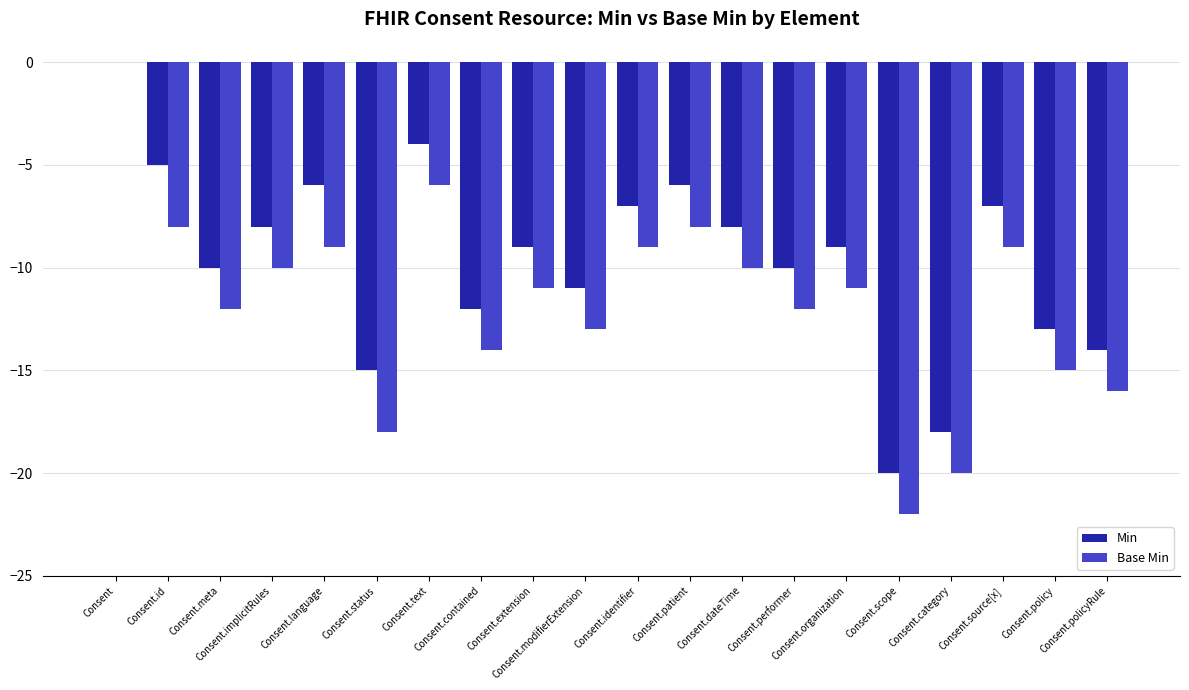

What is the approximate value of Base Min at Consent.category?

-20